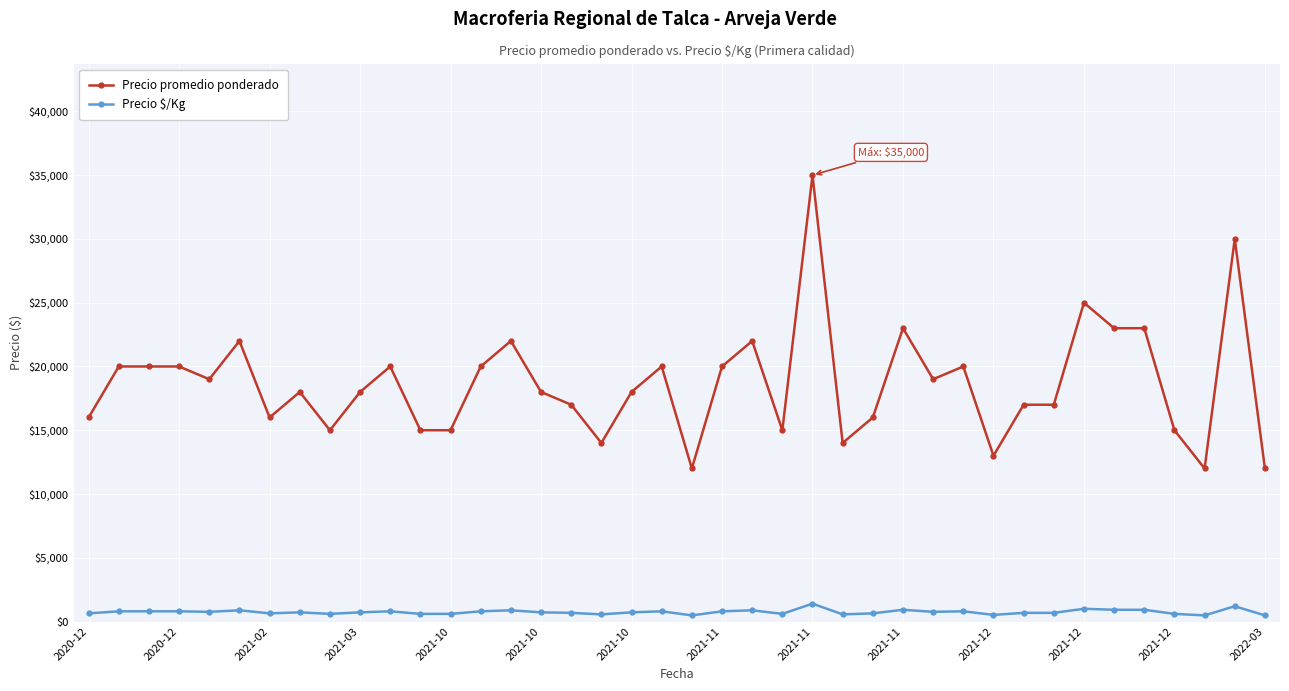

How many lines are shown in the chart?

2